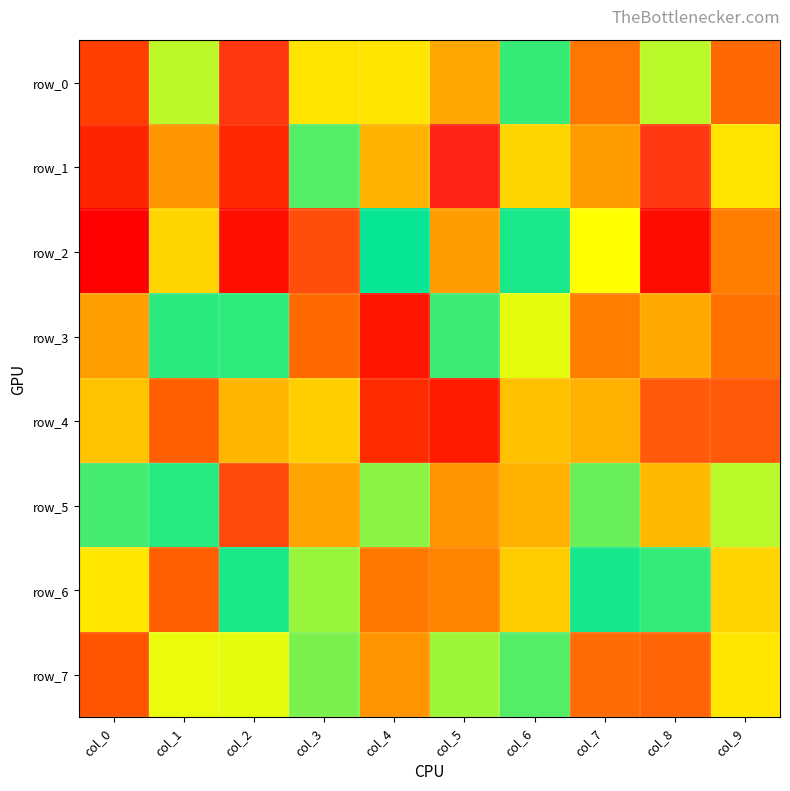

True or false: row_3 has a value of 7420 at col_4.

False